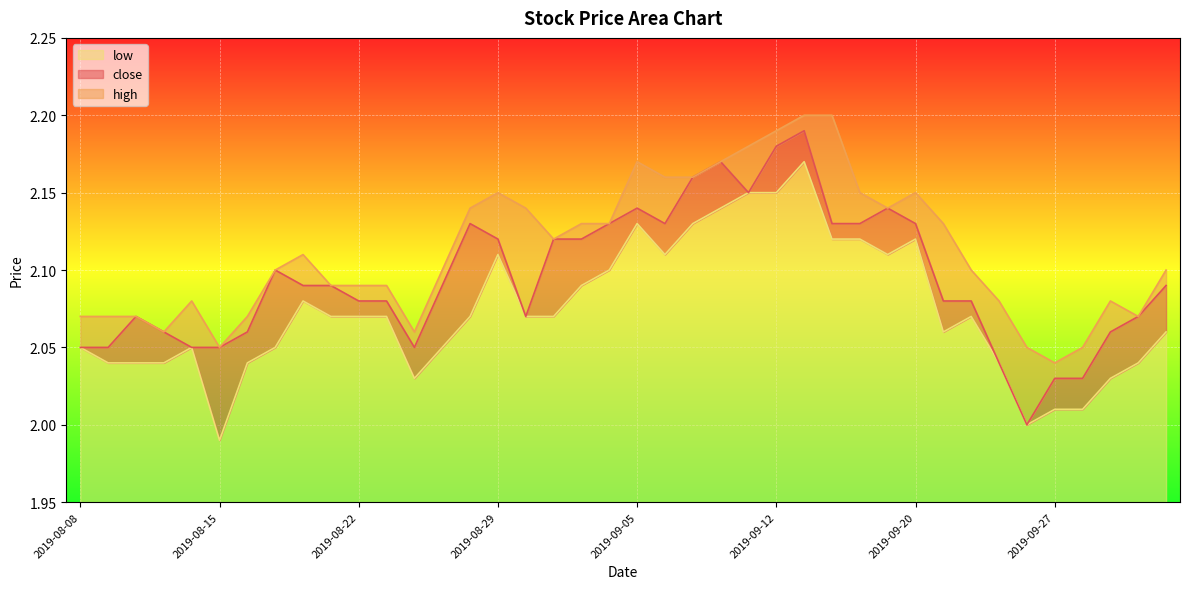

How many lines are shown in the chart?

3